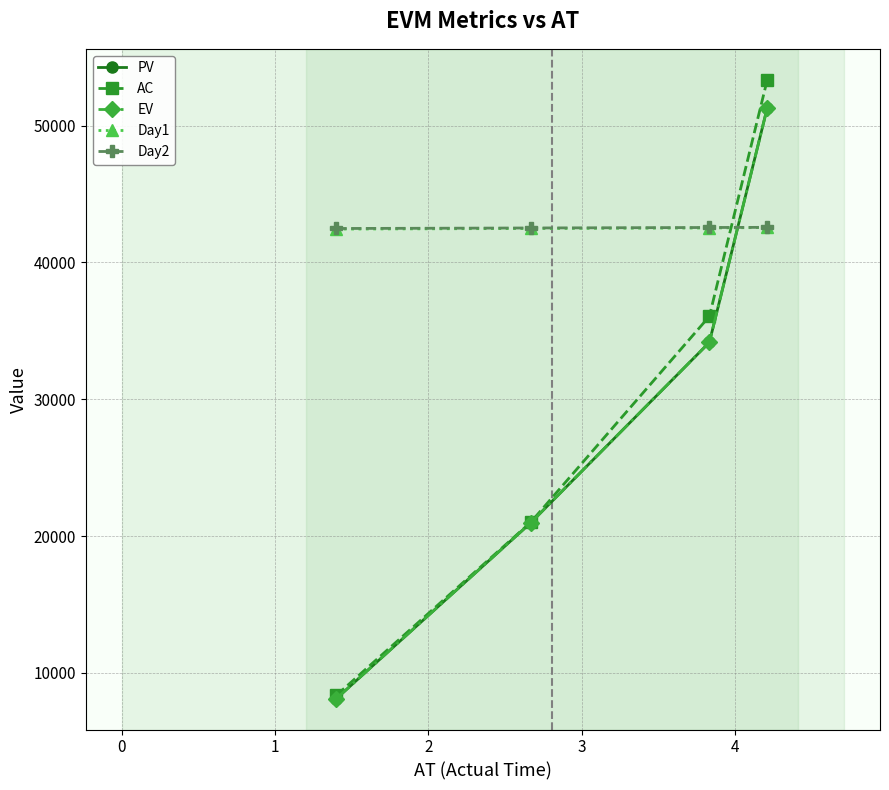

Does the chart display data point markers on the line(s)?

Yes